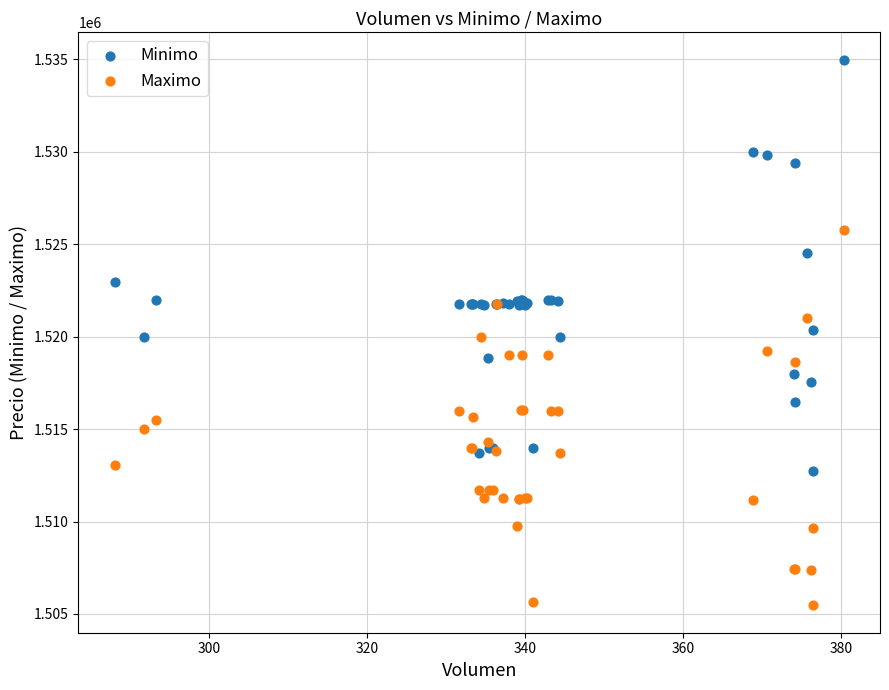

What are all the series names shown in the legend?

Minimo, Maximo